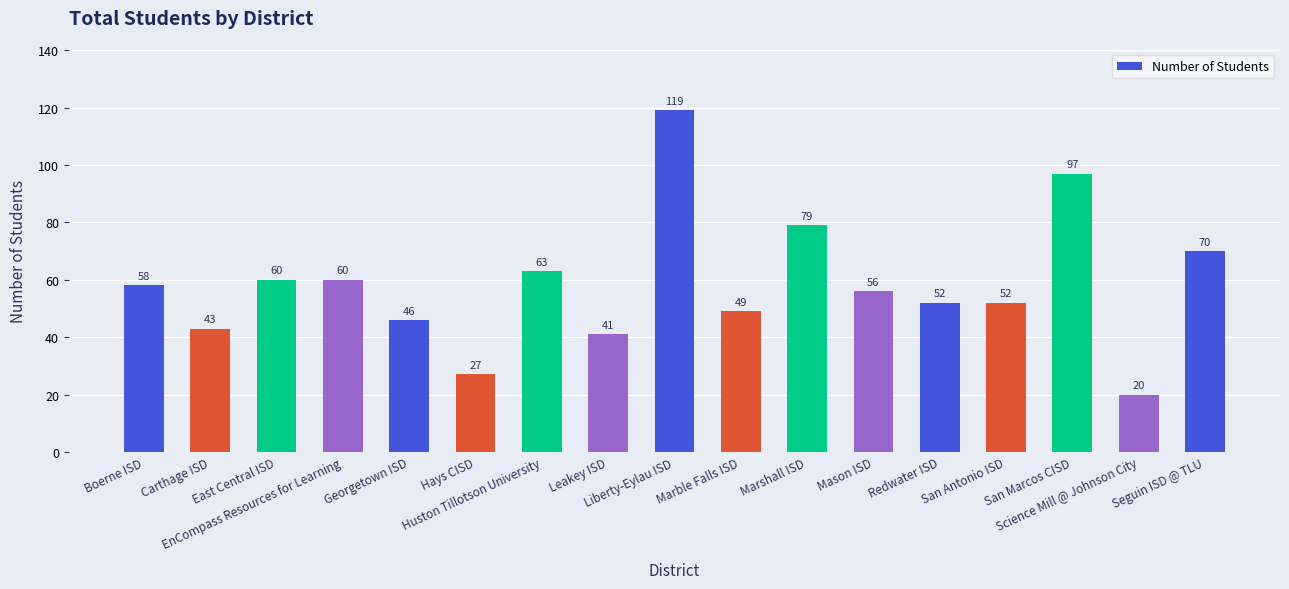

What is the minimum value shown in the chart?

20